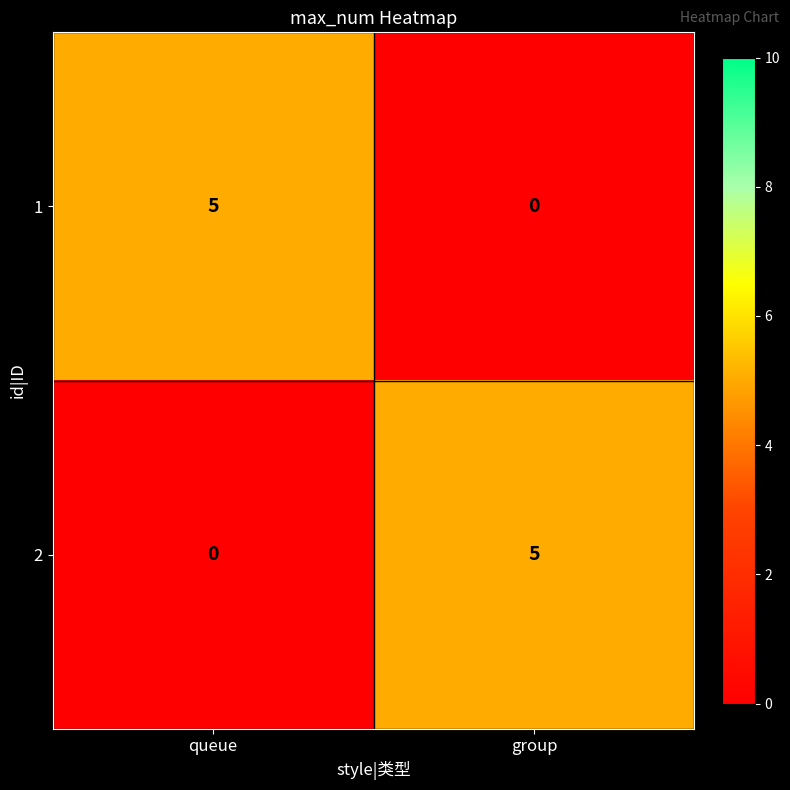

What is the difference between the 2 values at queue and group?

5